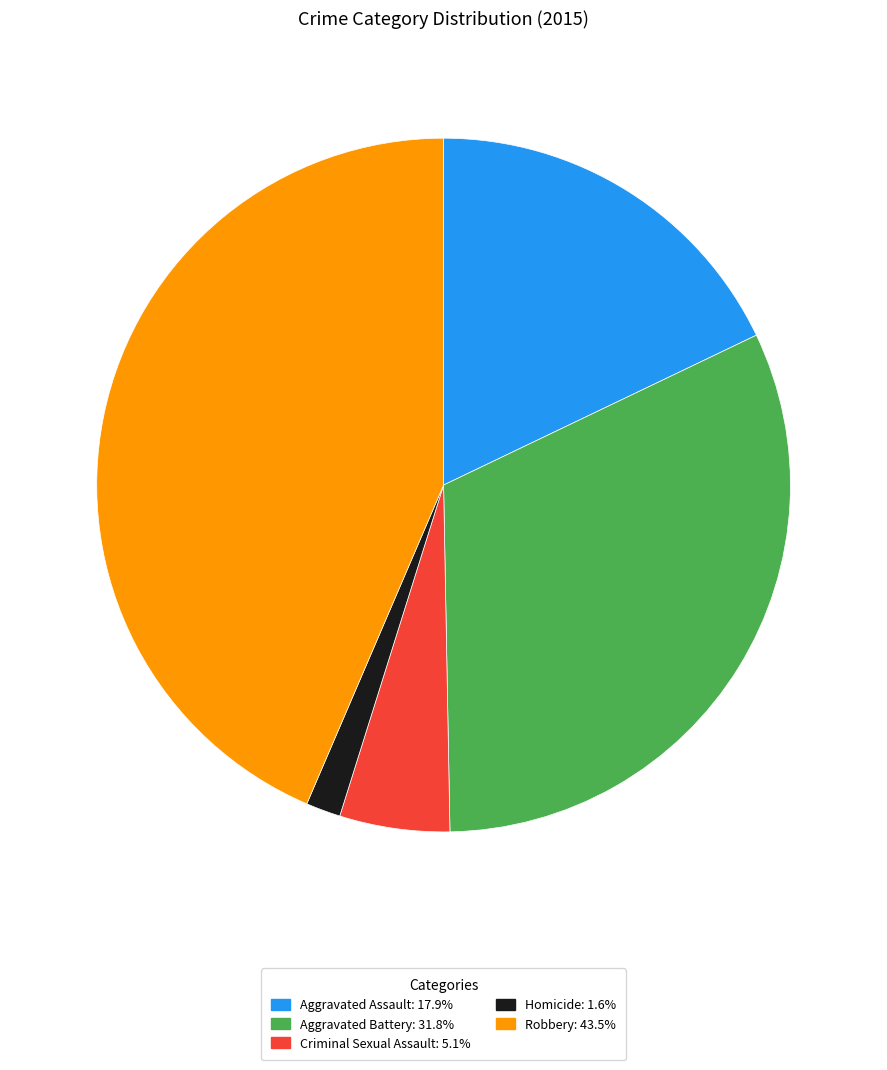

Combined, do Robbery and Criminal Sexual Assault account for over 50%?

No